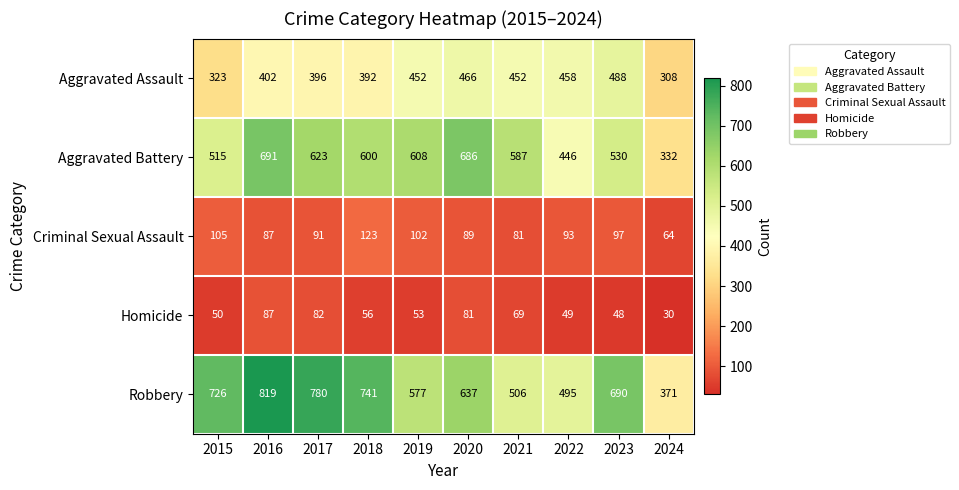

At 2024, list the series in order from smallest to largest.

Homicide, Criminal Sexual Assault, Aggravated Assault, Aggravated Battery, Robbery